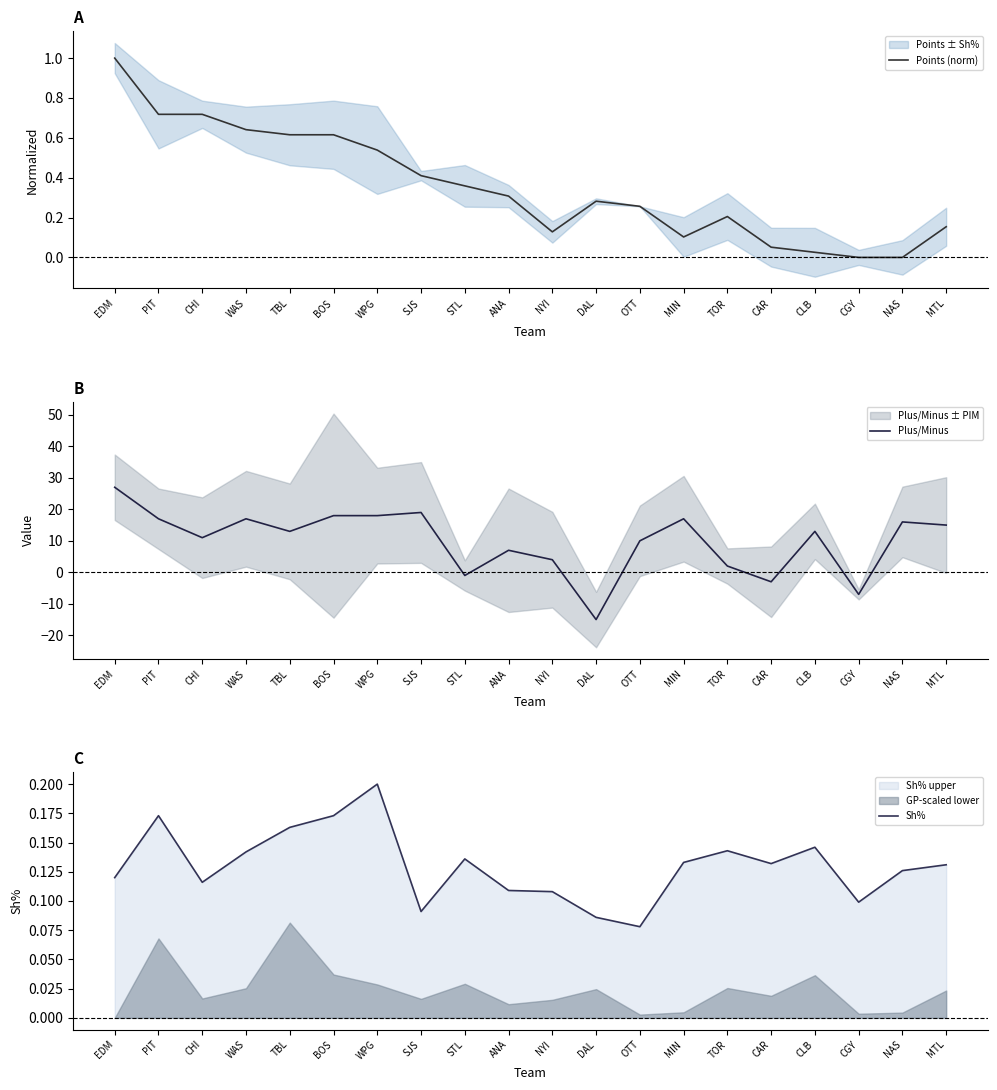

Which category has the lowest value across all series?

DAL